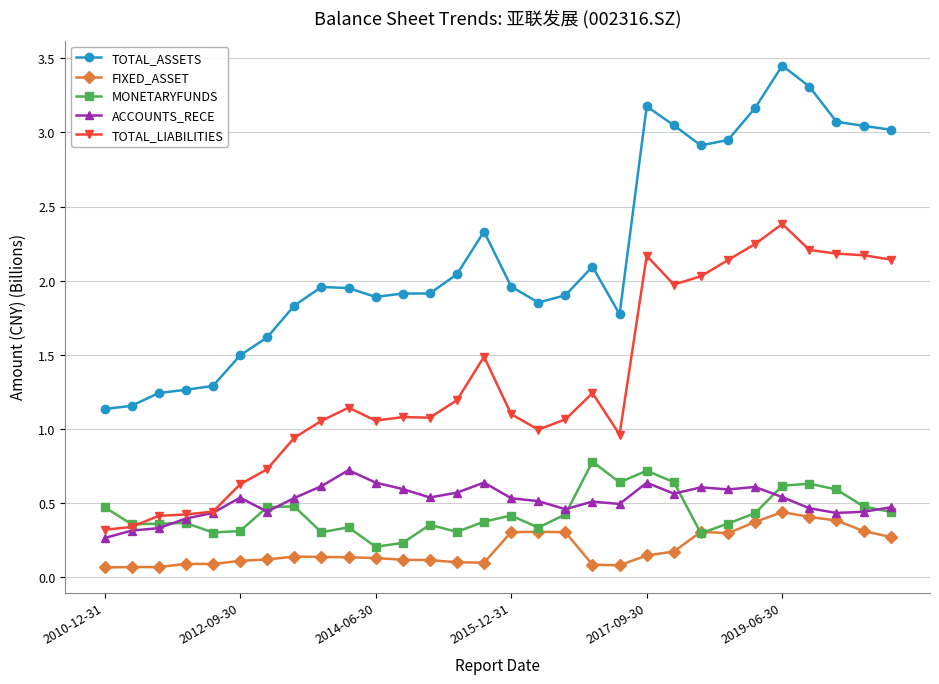

Which series has the widest spread of values?

TOTAL_ASSETS